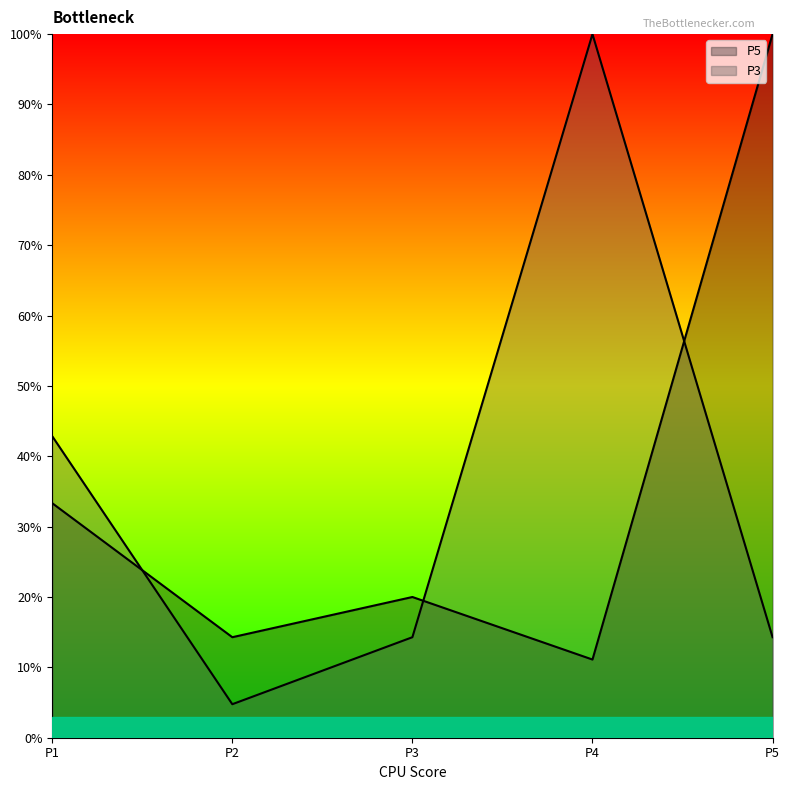

Does the chart have visible grid lines?

No